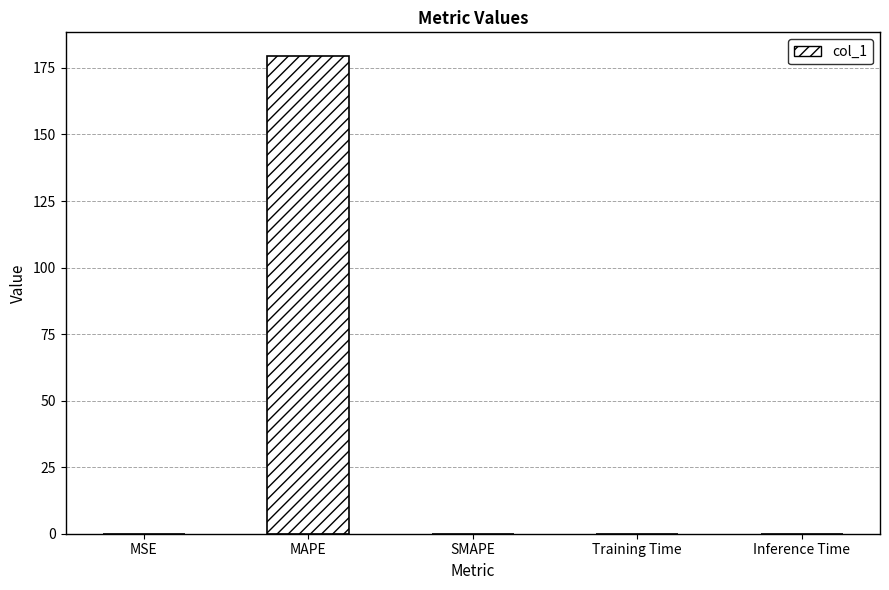

True or false: the data shows 0.0 at Inference Time.

True